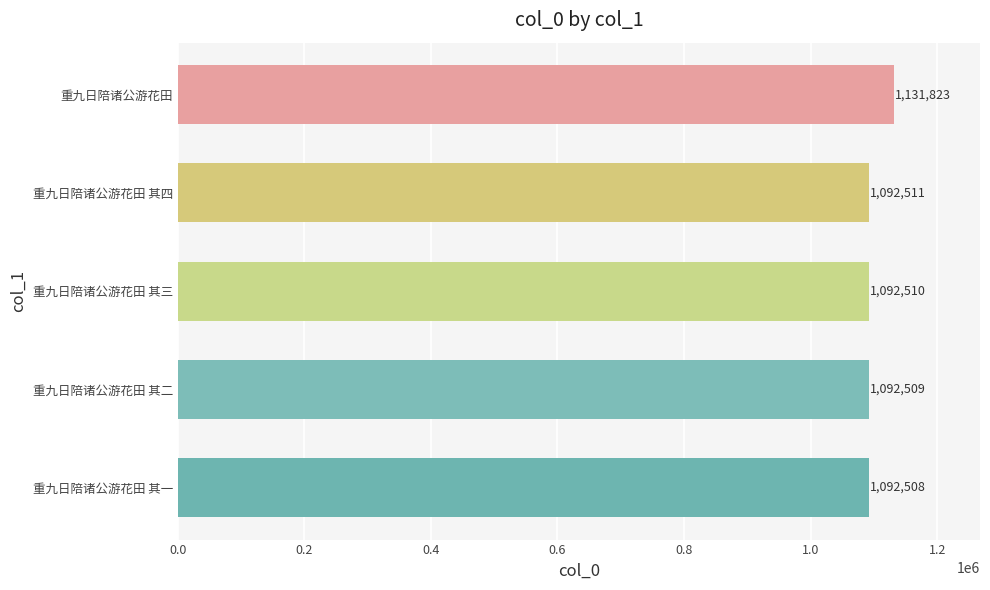

What value does the data have at 重九日陪诸公游花田 其四, to the nearest 100?

1092500